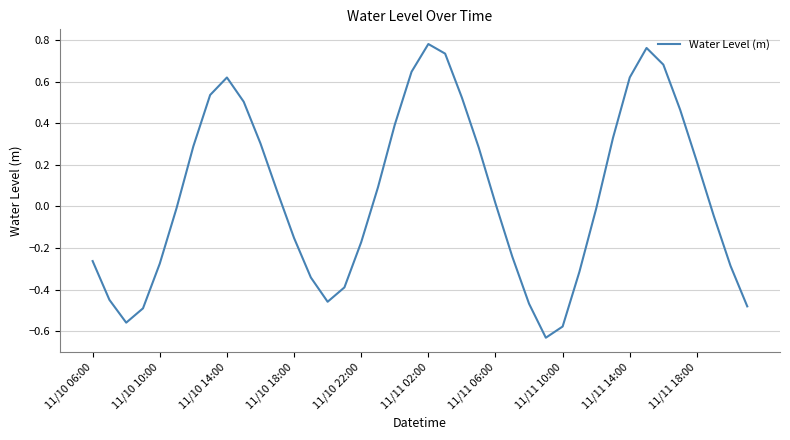

What is the difference between the maximum and minimum values?

1.4